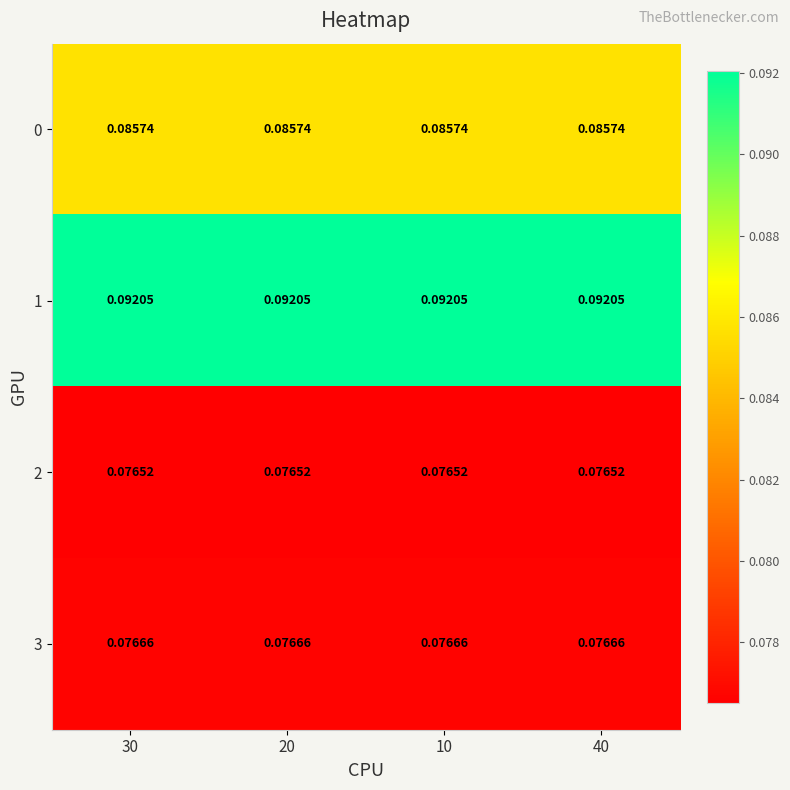

Is the value of 1 at 20 greater than the value of 0 at 10?

Yes